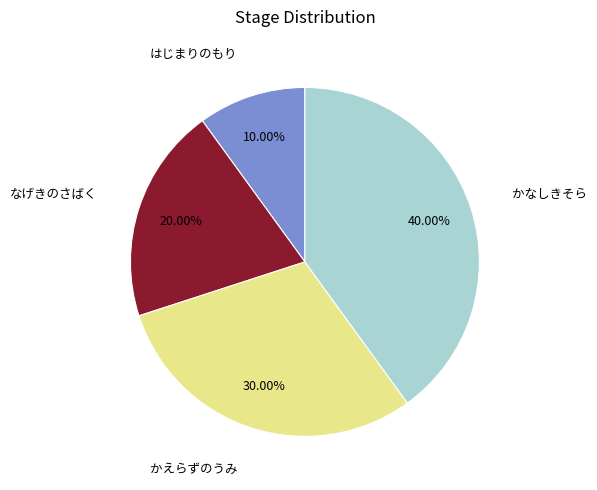

To the nearest percent, what is the difference between the largest and smallest slice percentages?

30%